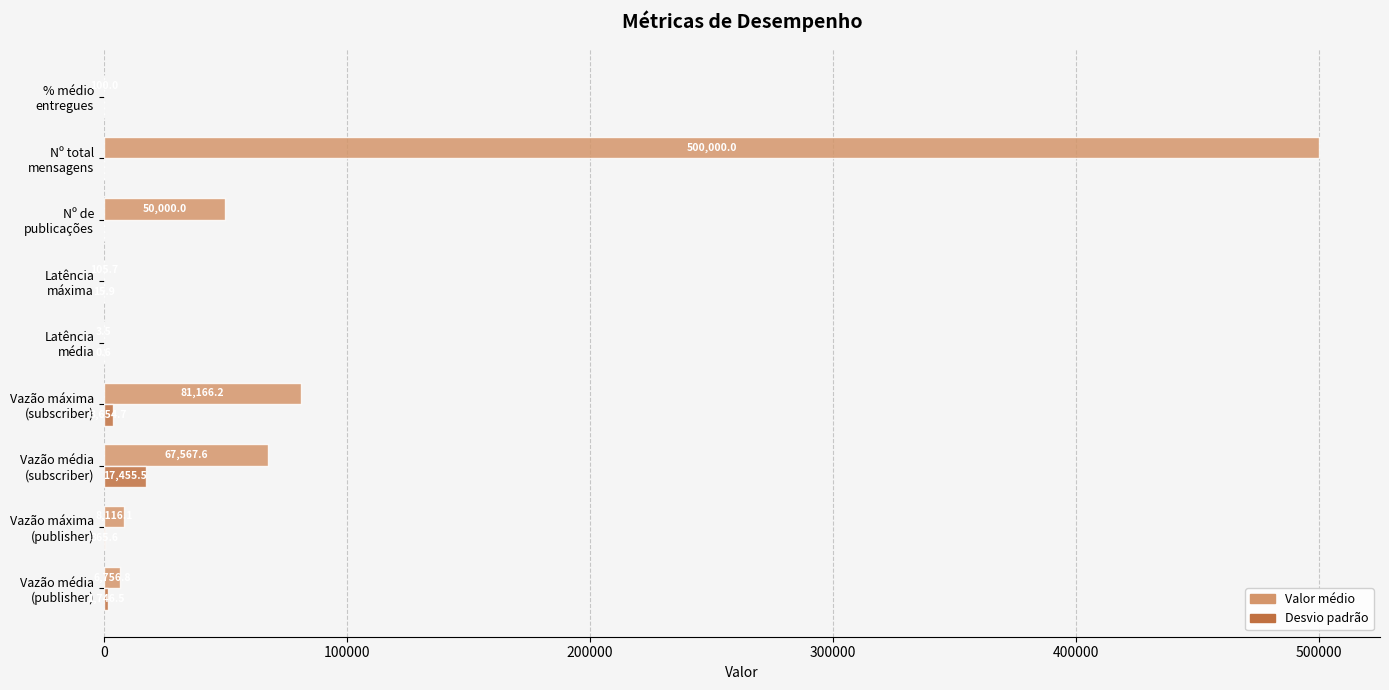

How many values in the Desvio padrão series exceed 15?

5